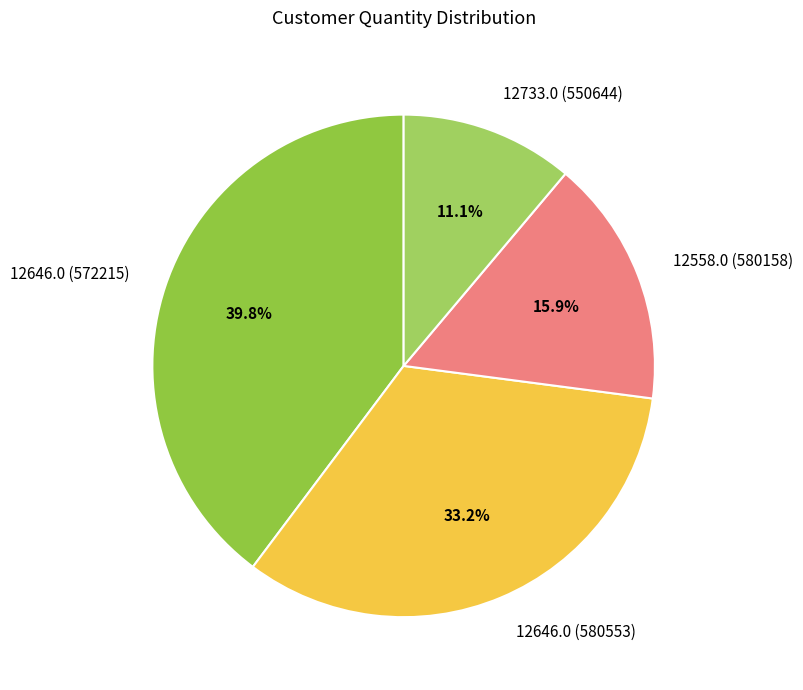

Which slice is the largest?

12646.0 (572215)